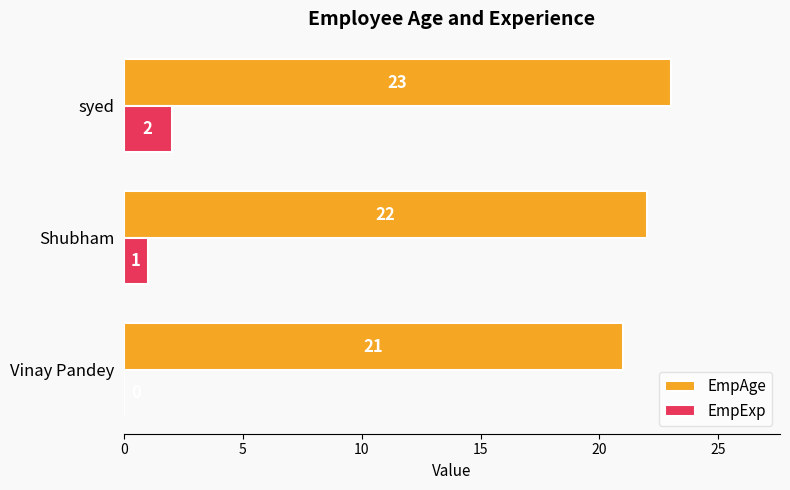

What is the sum of the EmpAge values at syed and Vinay Pandey?

44